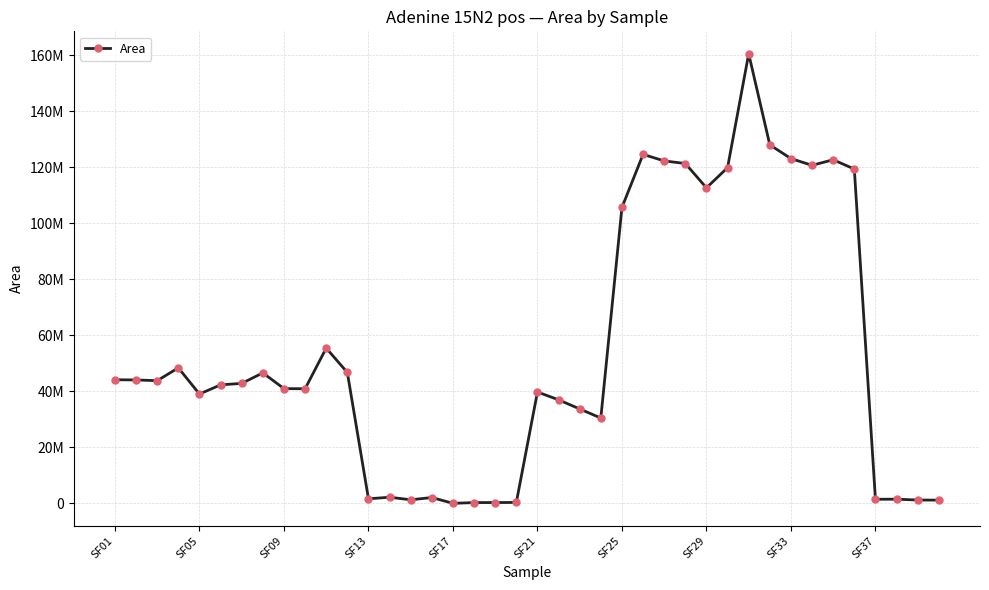

Is this an area chart (filled region under the line)?

No